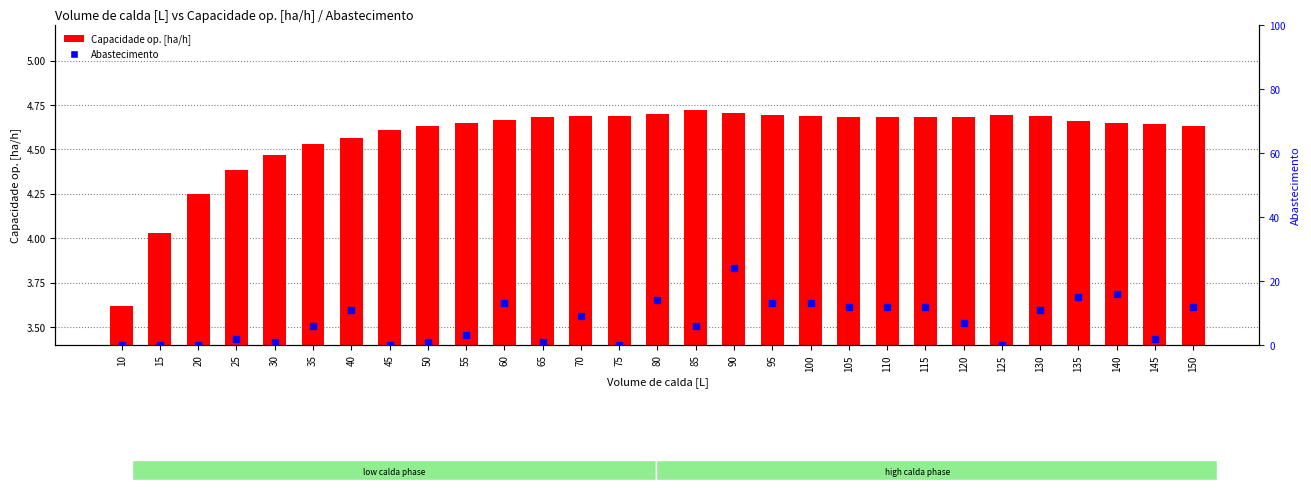

What is the average value of the Capacidade op. [ha/h] series?

4.6